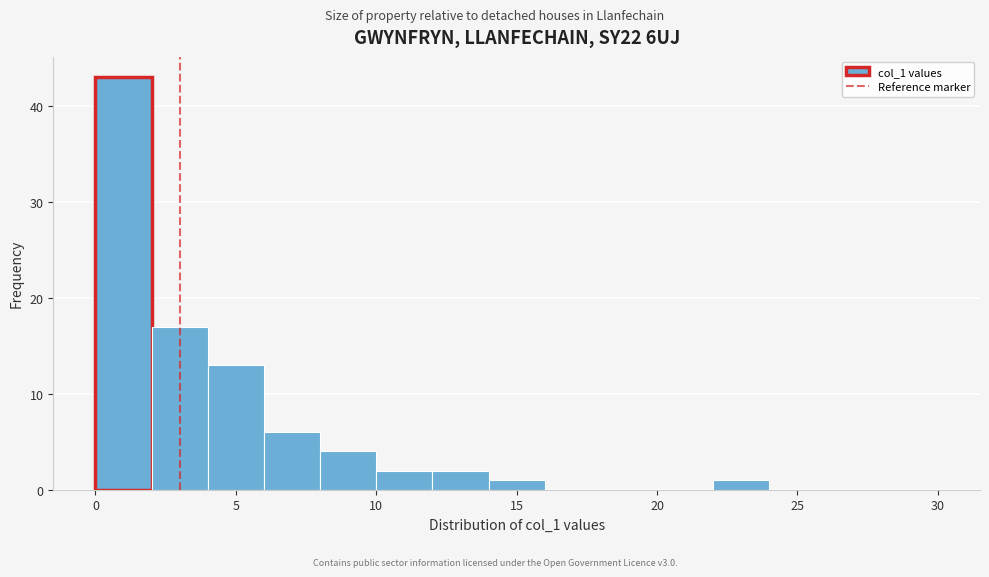

Which range on the x-axis has the tallest bar?

0 to 2